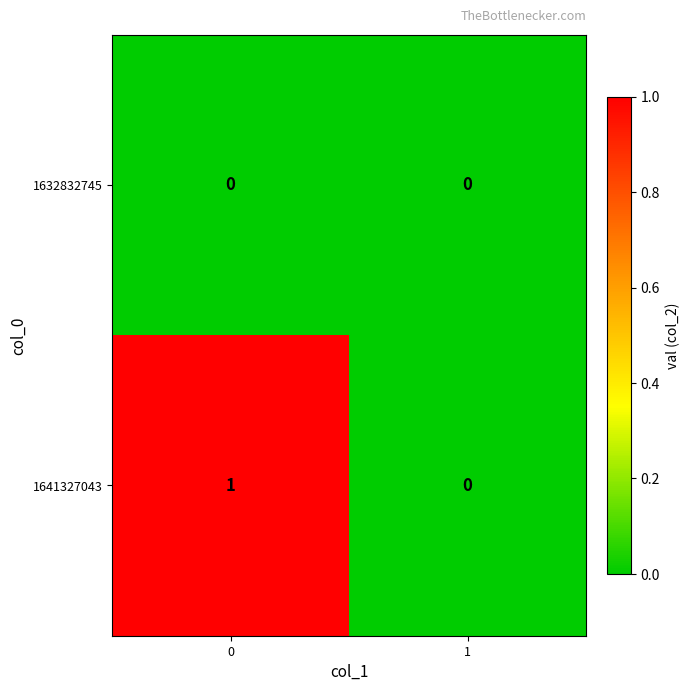

Reading left to right, transcribe all the data shown in this chart.

1632832745: 0	0
1641327043: 1	0